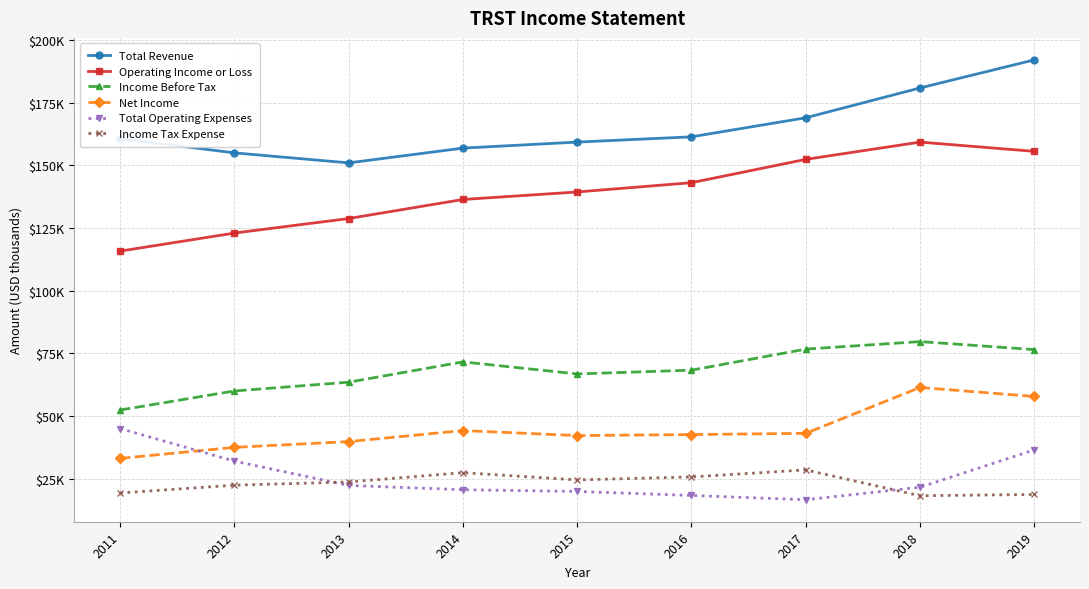

Which category has the lowest value across all series?

2017